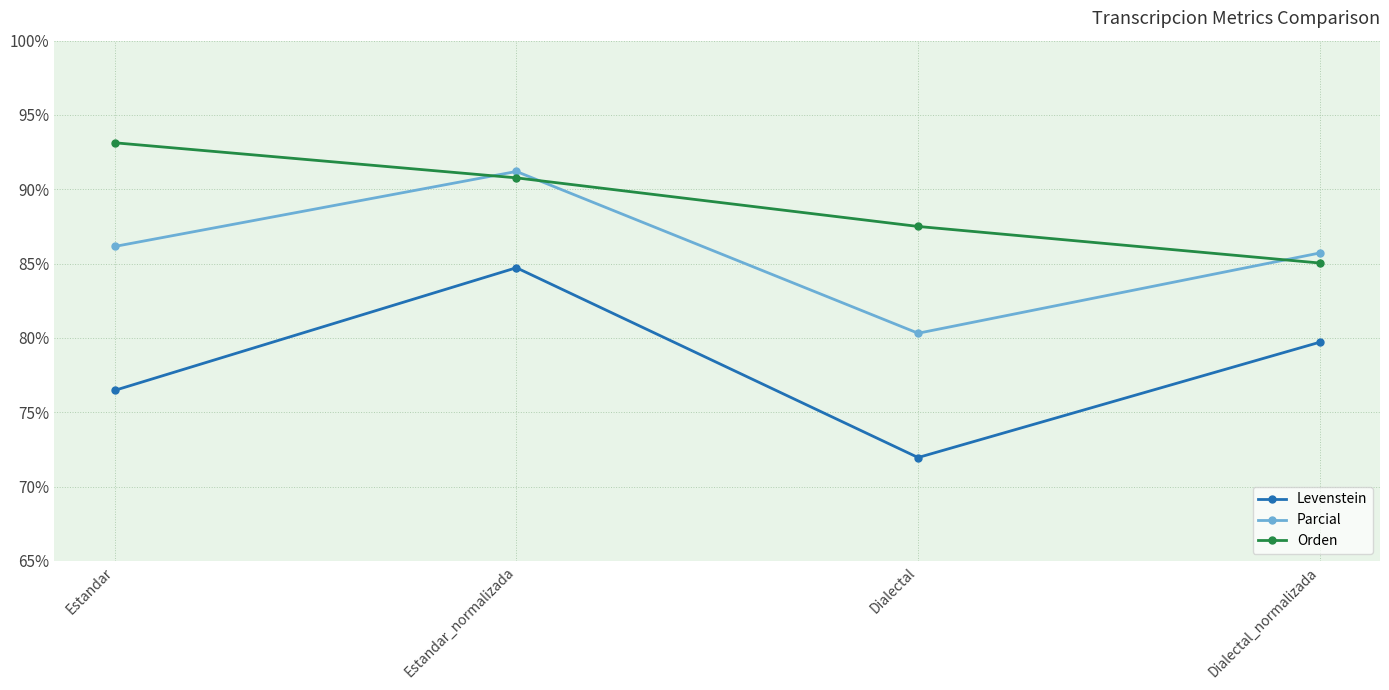

How many lines are shown in the chart?

3